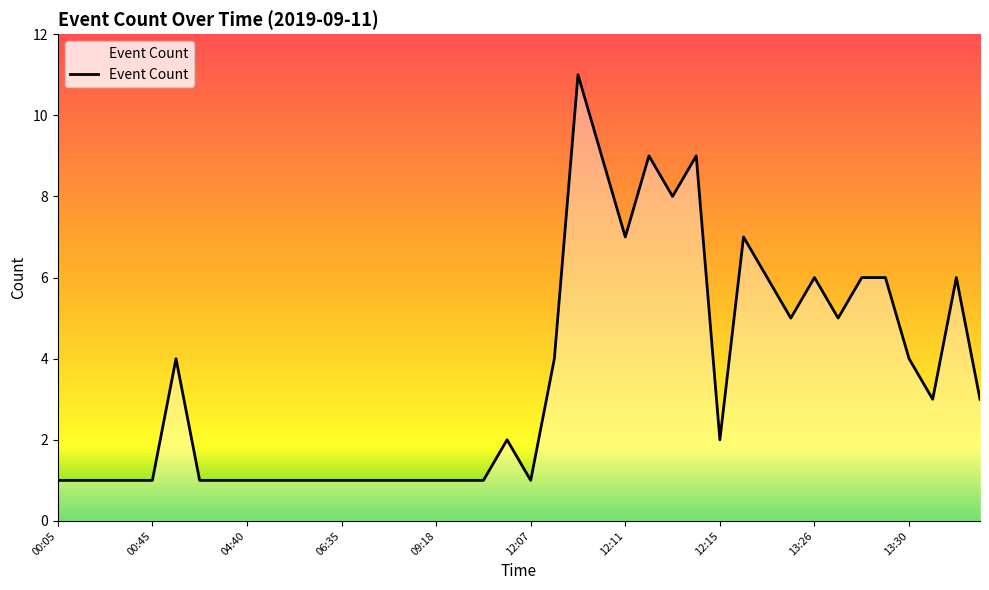

What is the maximum value shown in the chart?

11